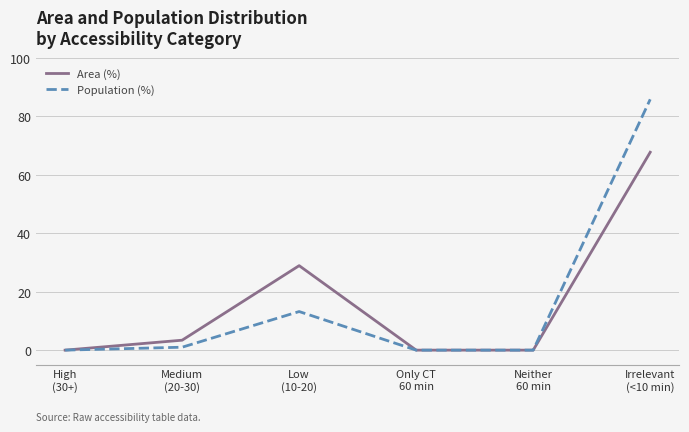

List the series in order of their peak value, highest first.

Population (%), Area (%)